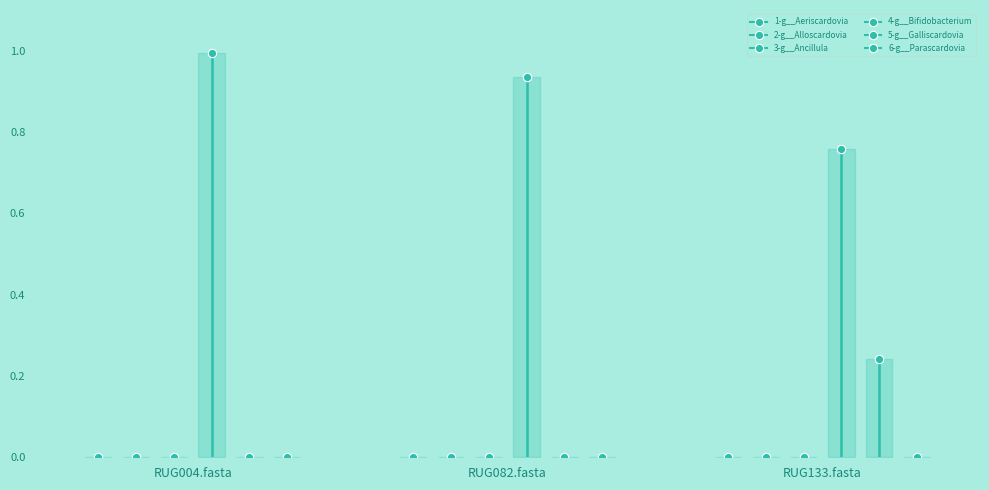

How many lines are shown in the chart?

6